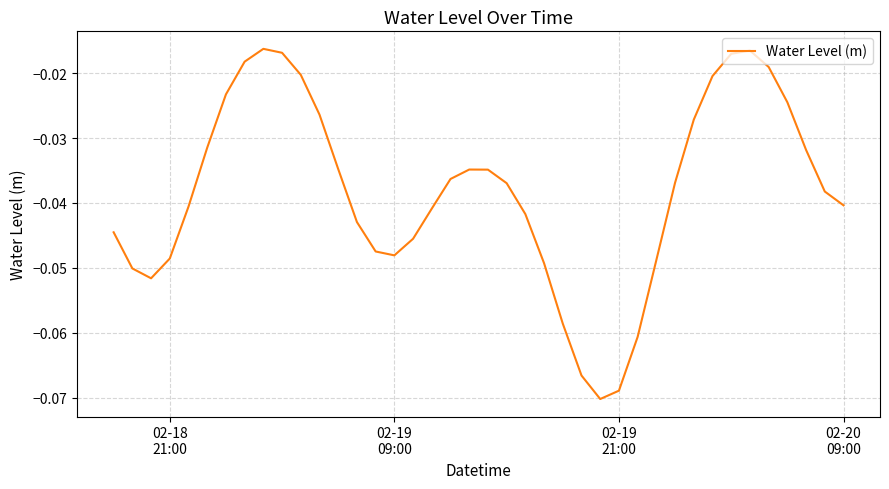

How many lines are shown in the chart?

1